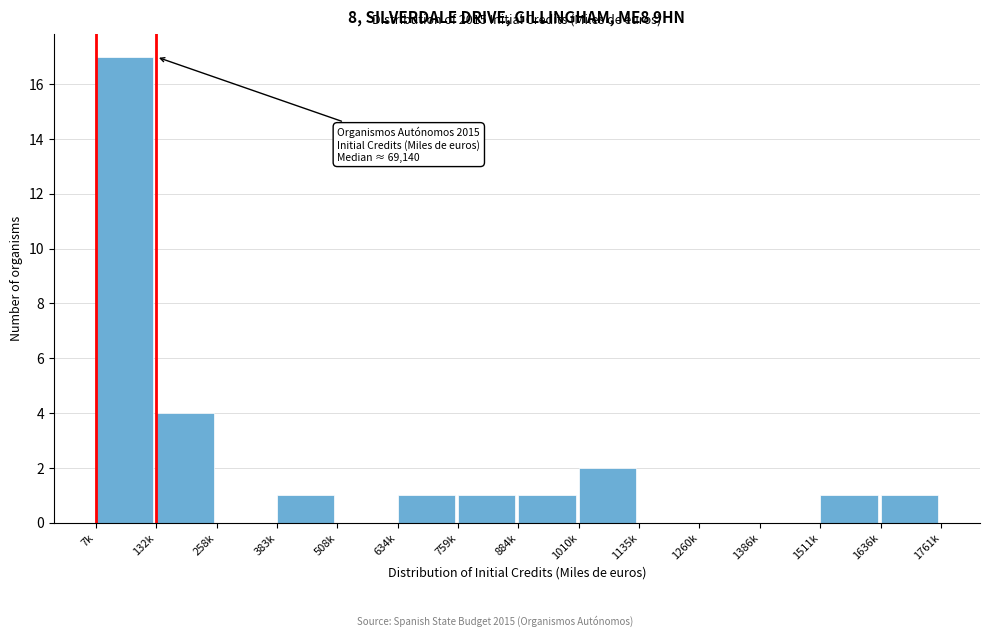

Reading left to right, transcribe all the data shown in this chart.

7k=17	132k=4	258k=0	383k=1	508k=0	634k=1	759k=1	884k=1	1010k=2	1135k=0	1260k=0	1386k=0	1511k=1	1636k=1